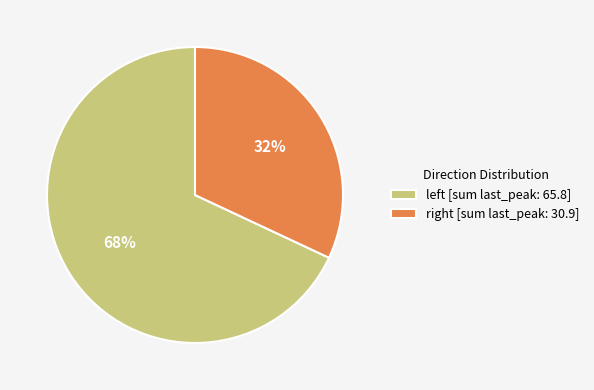

To the nearest percent, what is the average slice percentage?

50%